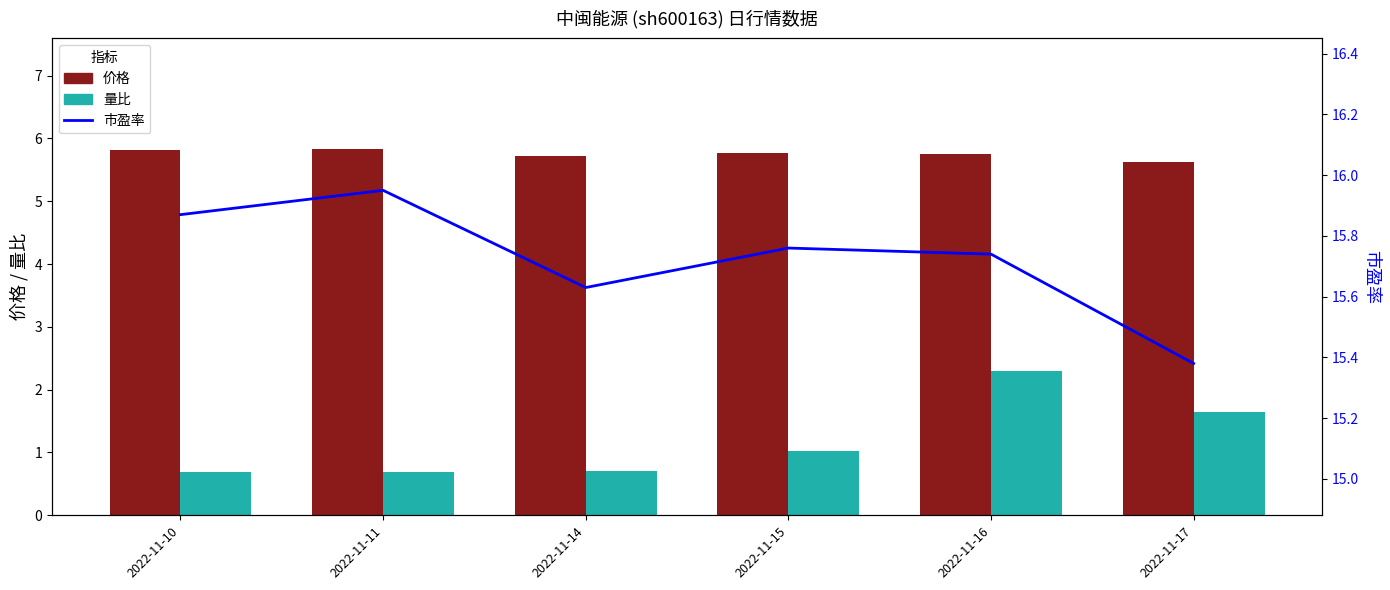

At how many categories does at least one series exceed 15?

6